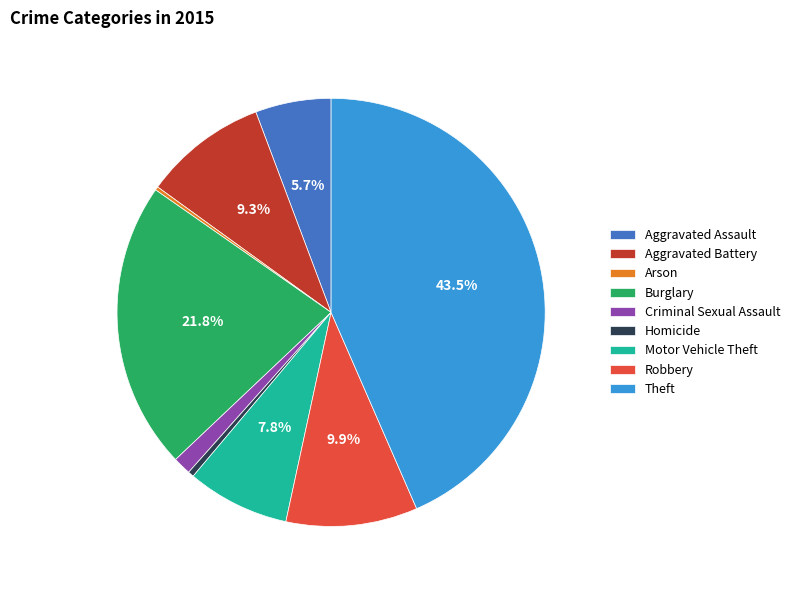

What is the total percentage of Theft and Aggravated Assault?

49.2%